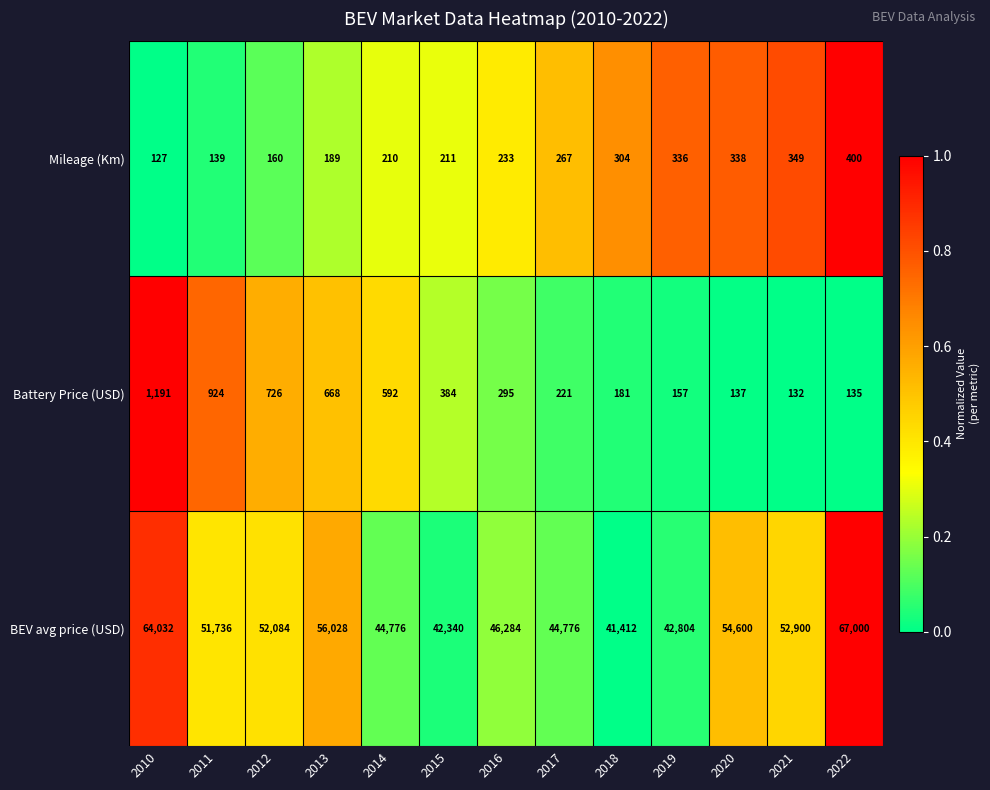

Which series changed the most between 2011 and 2016?

BEV avg price (USD)